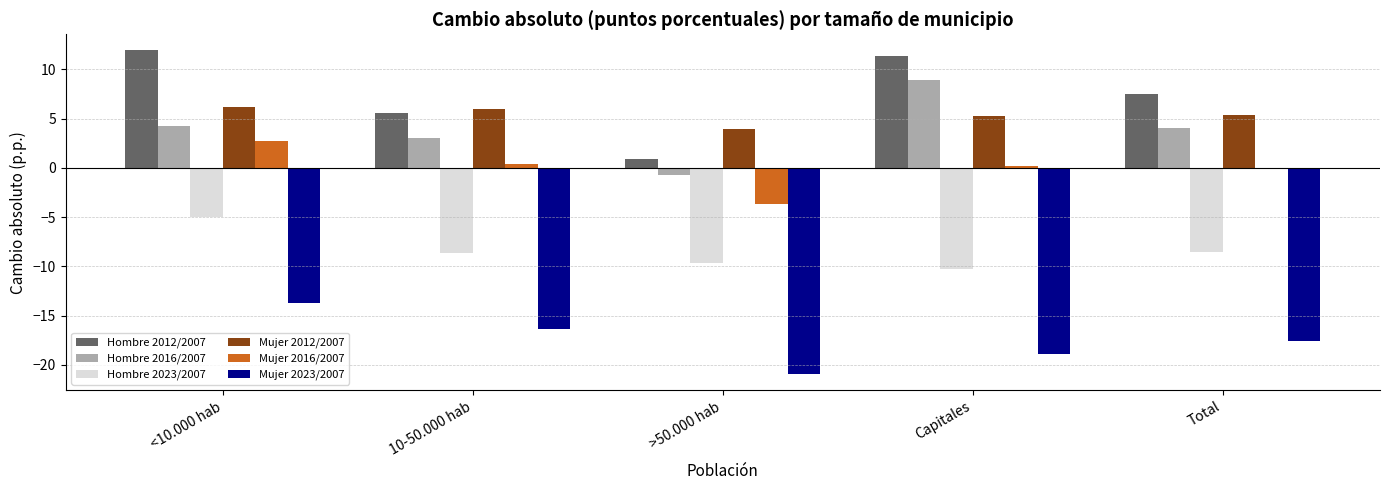

The value of Mujer 2012/2007 at Capitales is 8.9. True or false?

False